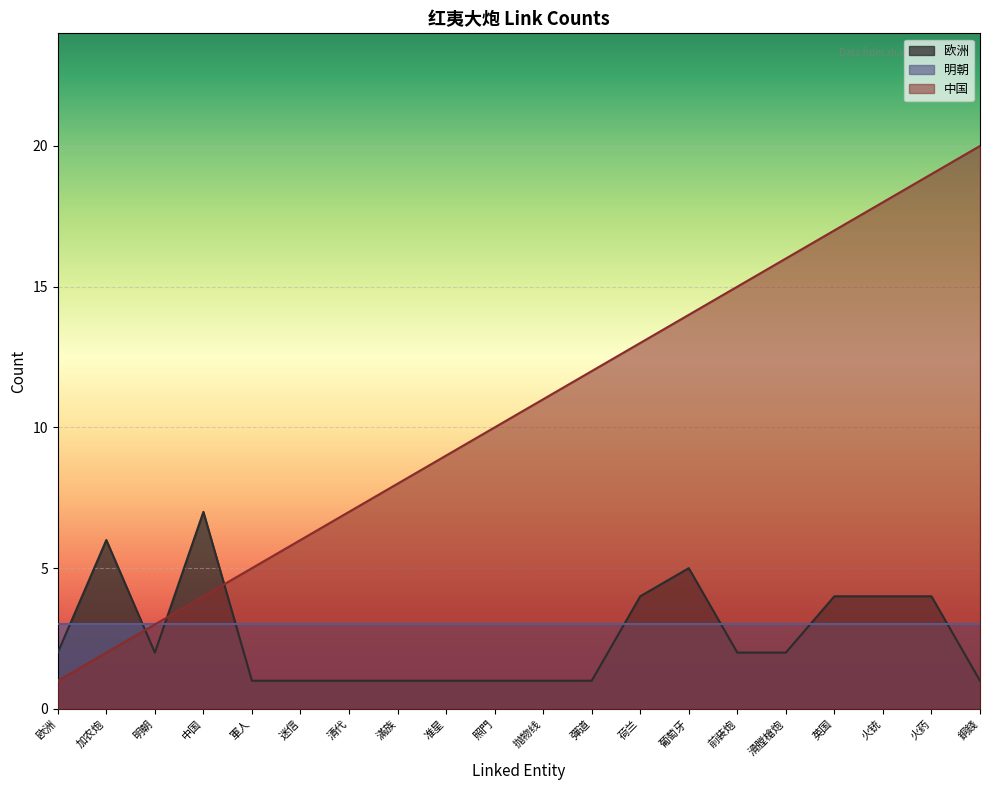

The value of 中国 at 准星 is 9. True or false?

True